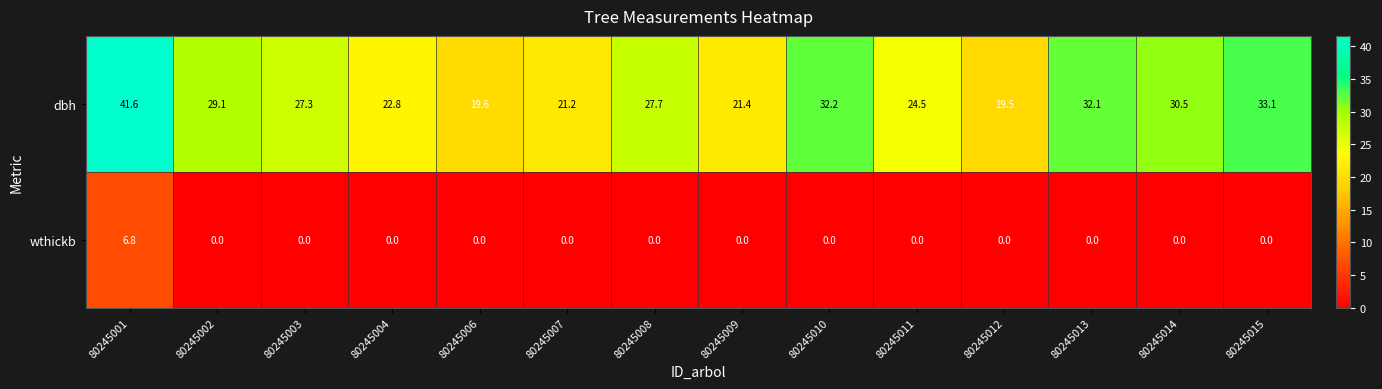

How many data points does each series have?

14